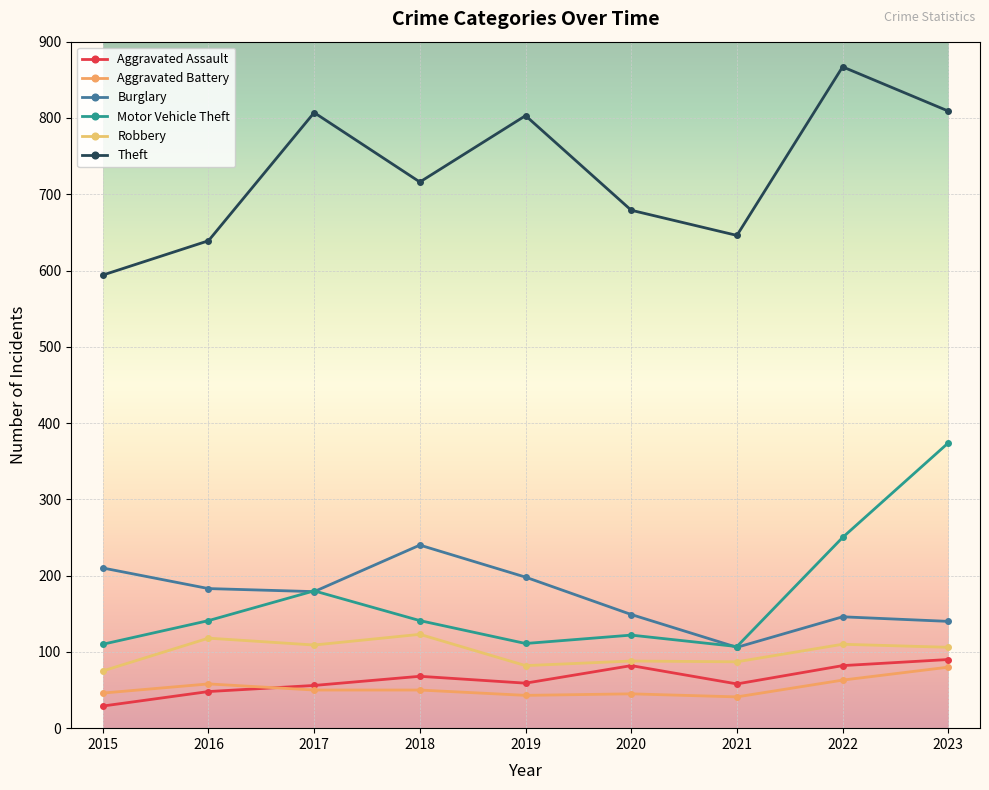

What is the spread (max minus min) of values at 2015?

565